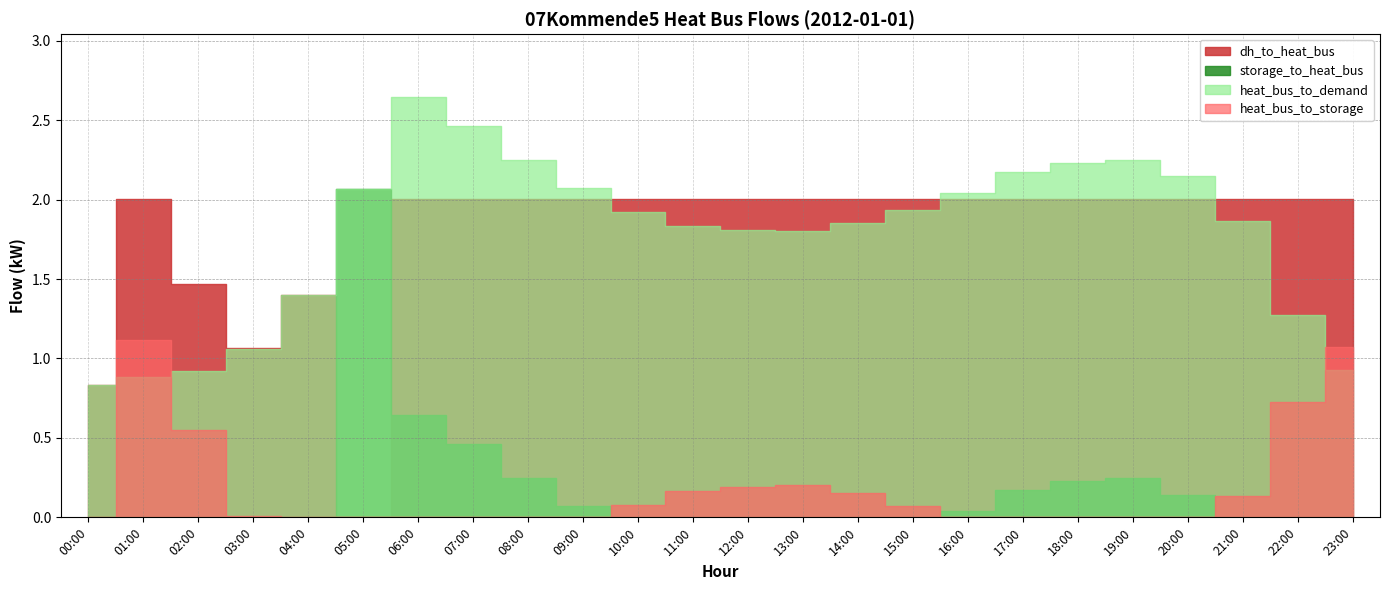

True or false: dh_to_heat_bus and heat_bus_to_demand cross at least once.

True